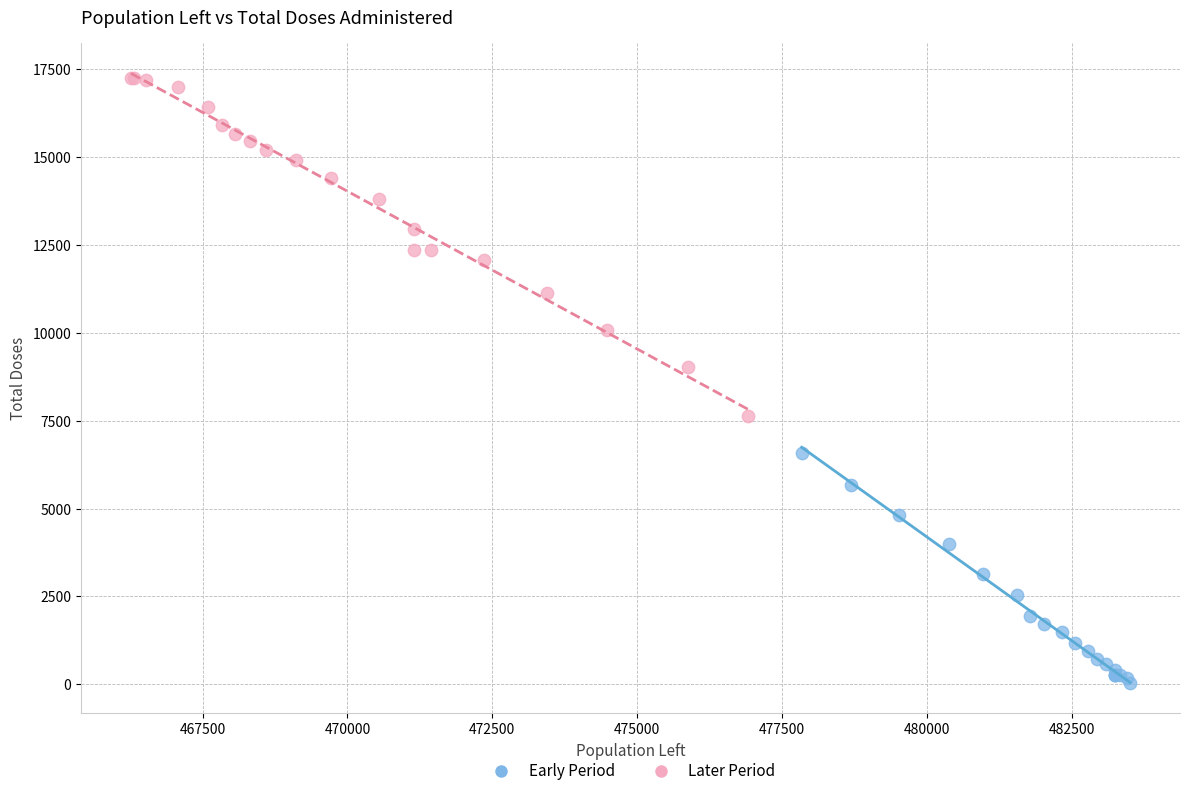

Which series contains the lowest Y value?

Early Period